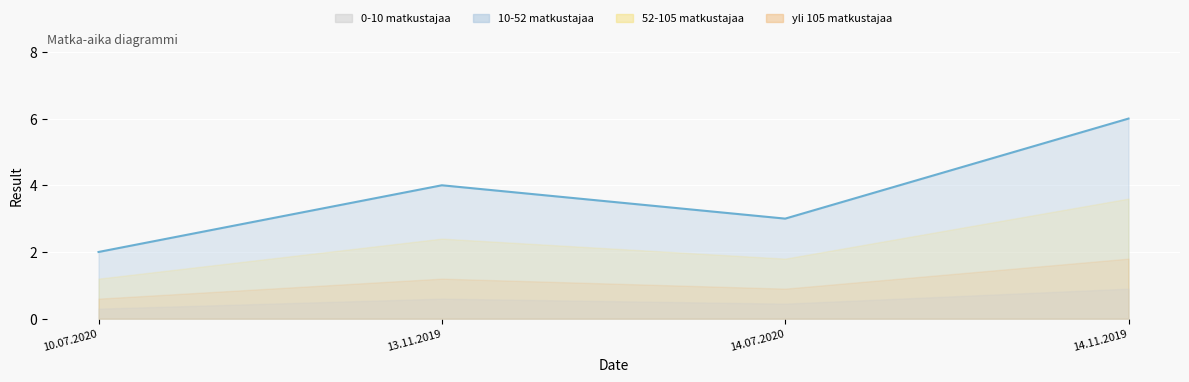

At which label is the value closest to 4?

13.11.2019